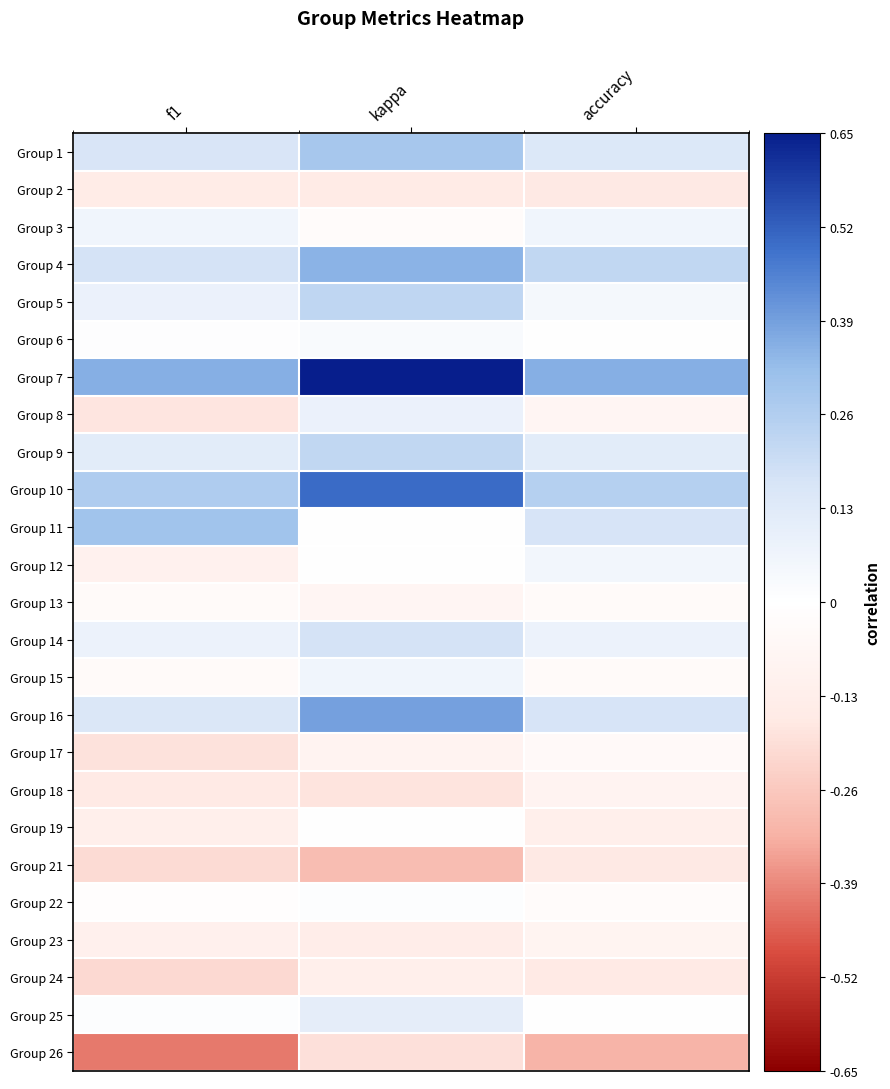

At how many categories does at least one series exceed 0?

3